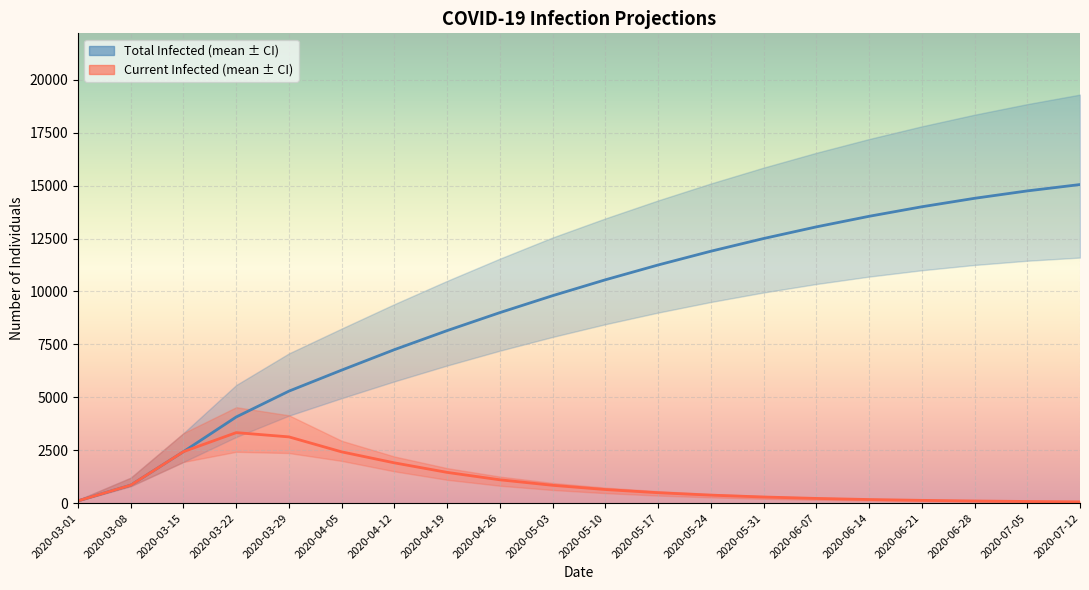

What is the greatest value displayed?

15050